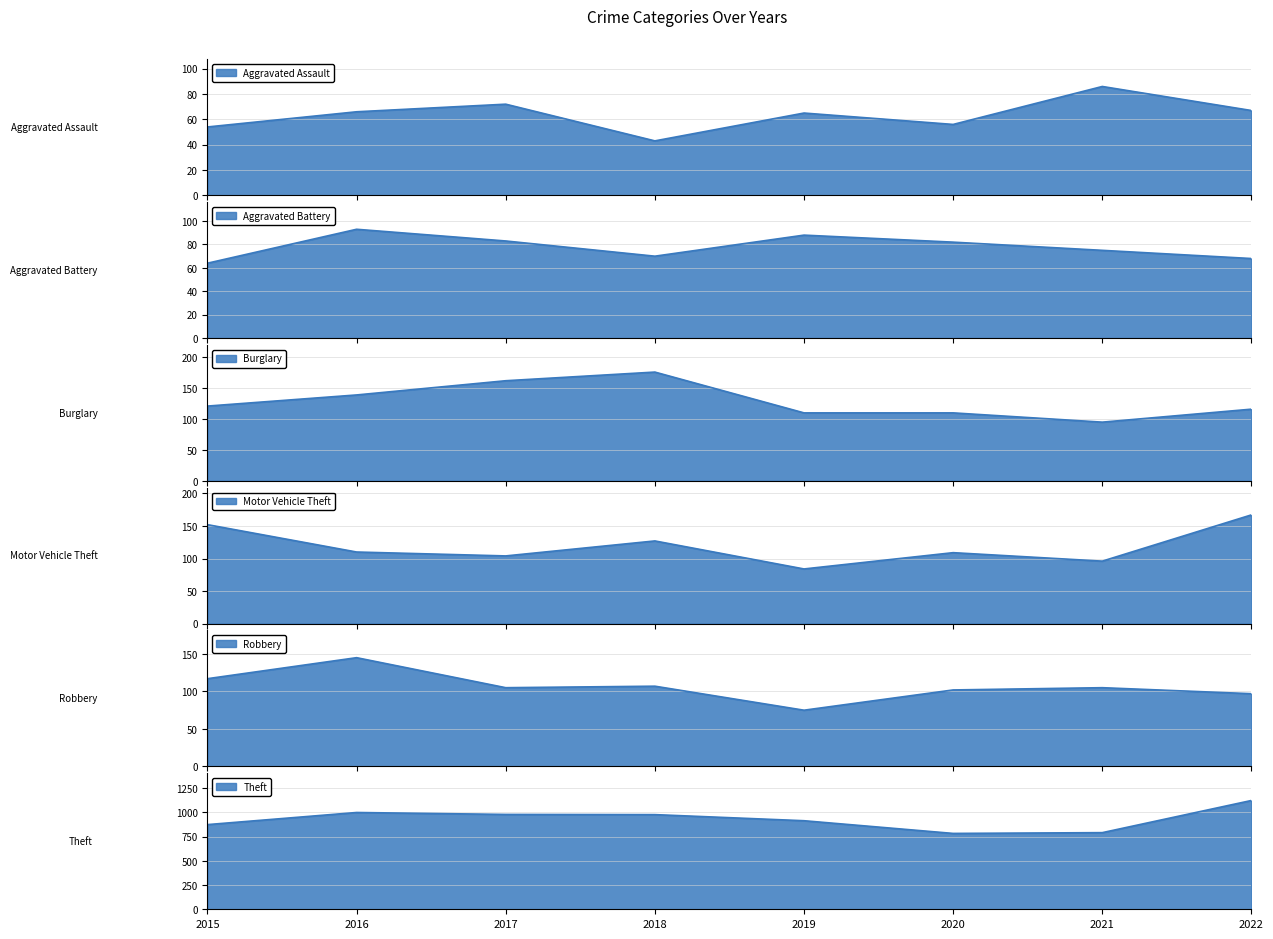

At which label does Robbery reach its peak?

2016